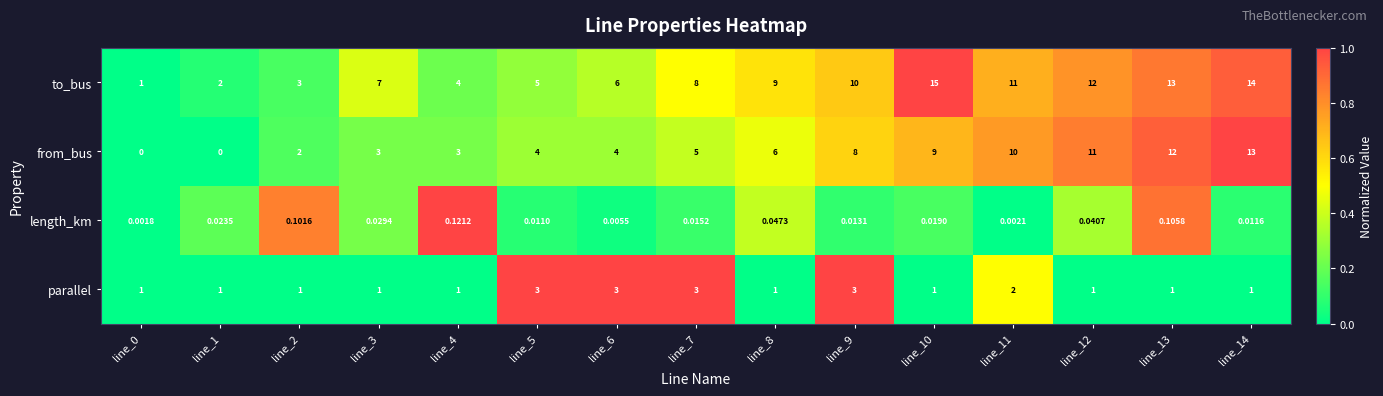

List the series in order of their peak value, highest first.

to_bus, from_bus, parallel, length_km